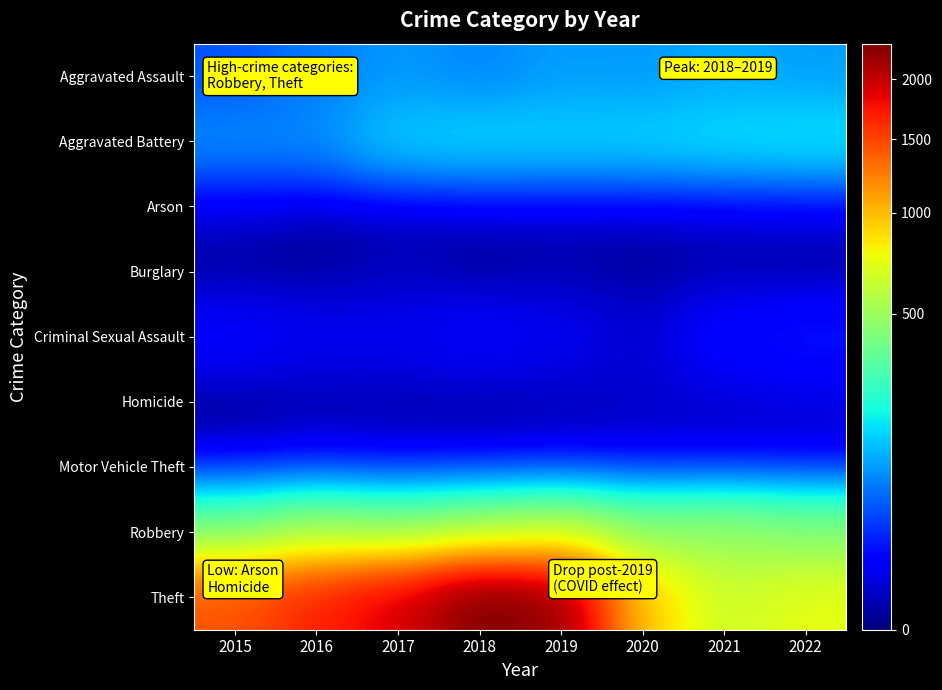

Which series has the widest spread of values?

Theft